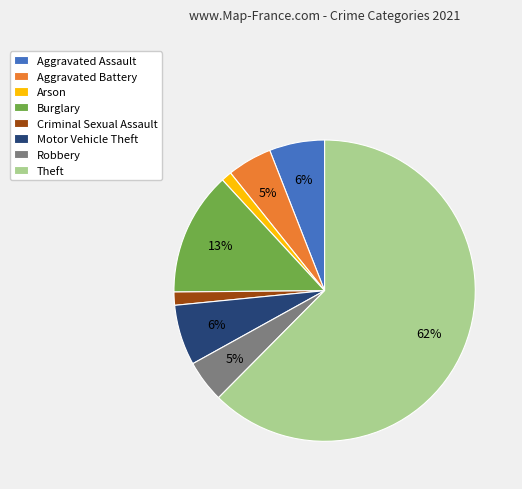

To the nearest percent, what is the combined percentage of Theft and Arson?

64%